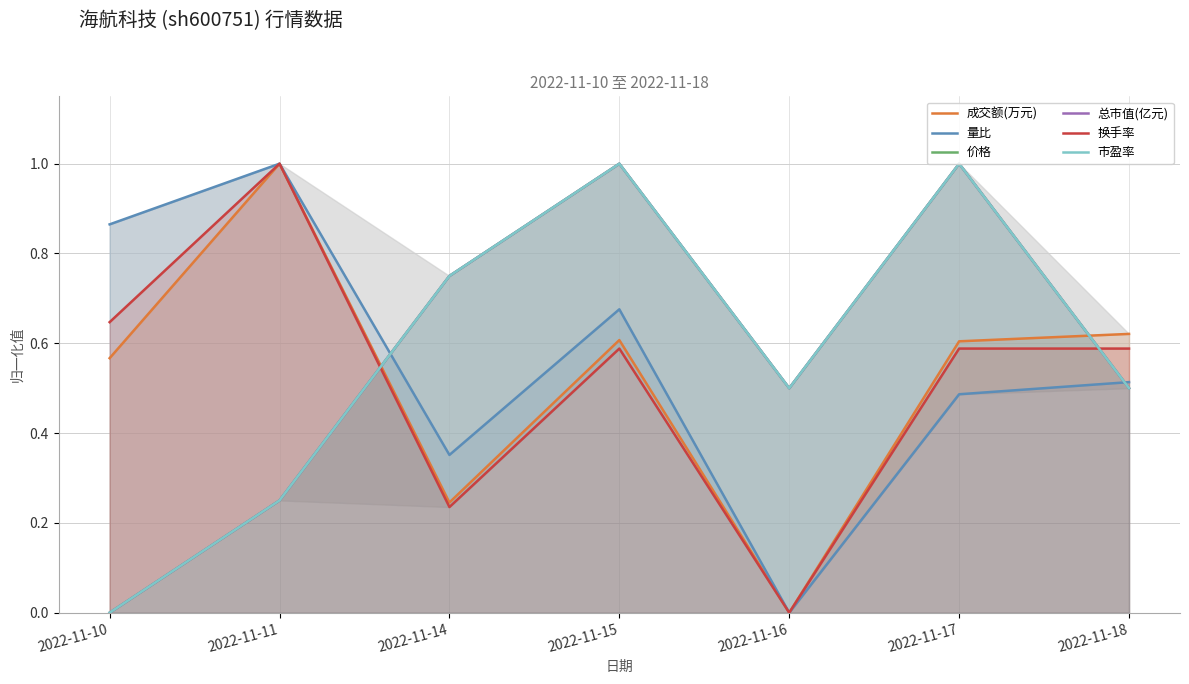

Where is 总市值(亿元) nearest to the value 0?

2022-11-10